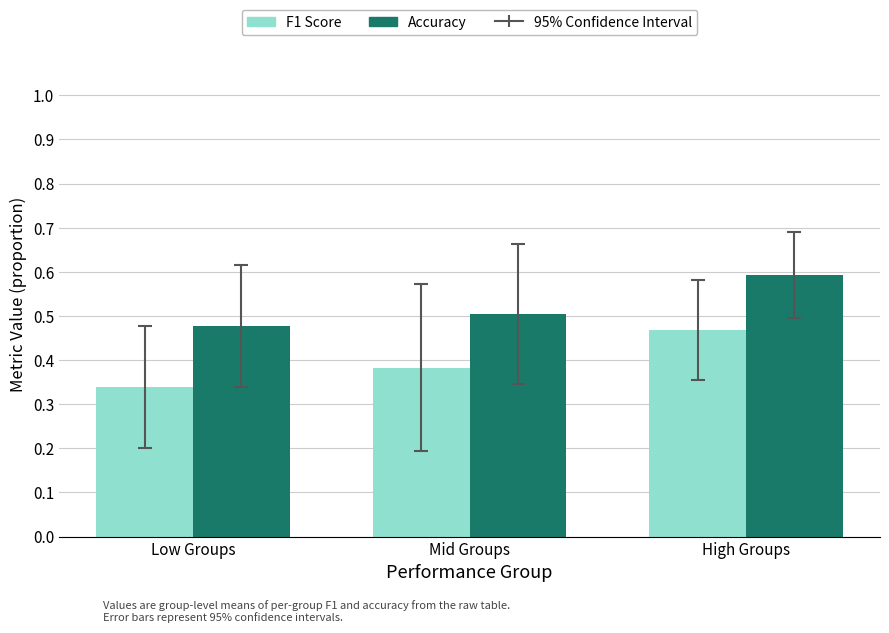

Rank the categories by Accuracy value from lowest to highest.

Low Groups, Mid Groups, High Groups